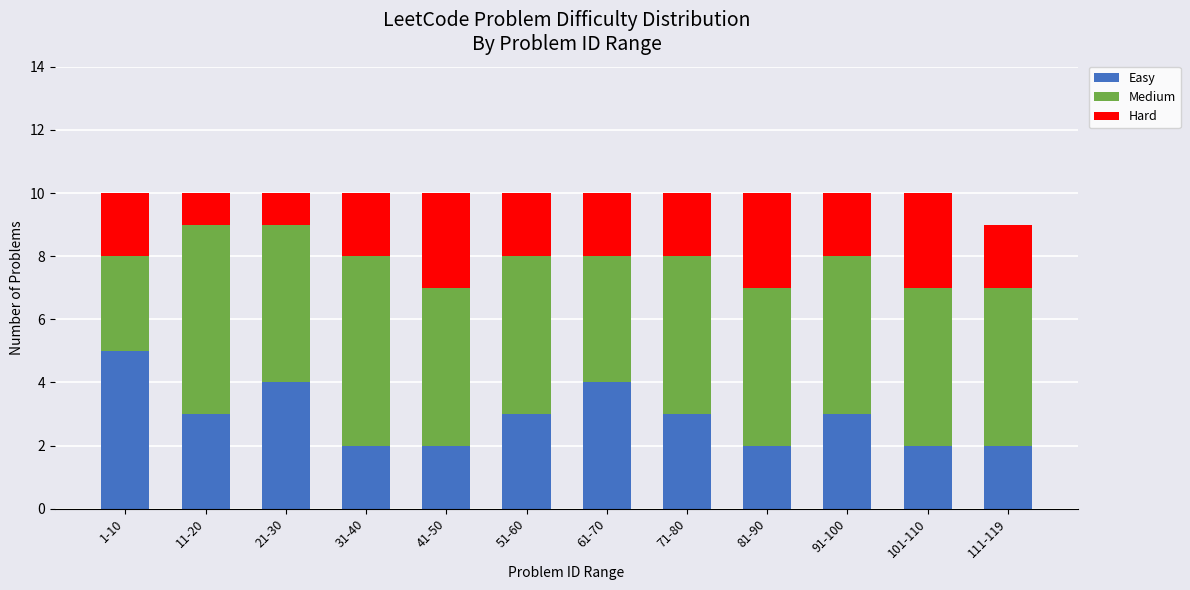

What are all the series names shown in the legend?

Easy, Medium, Hard